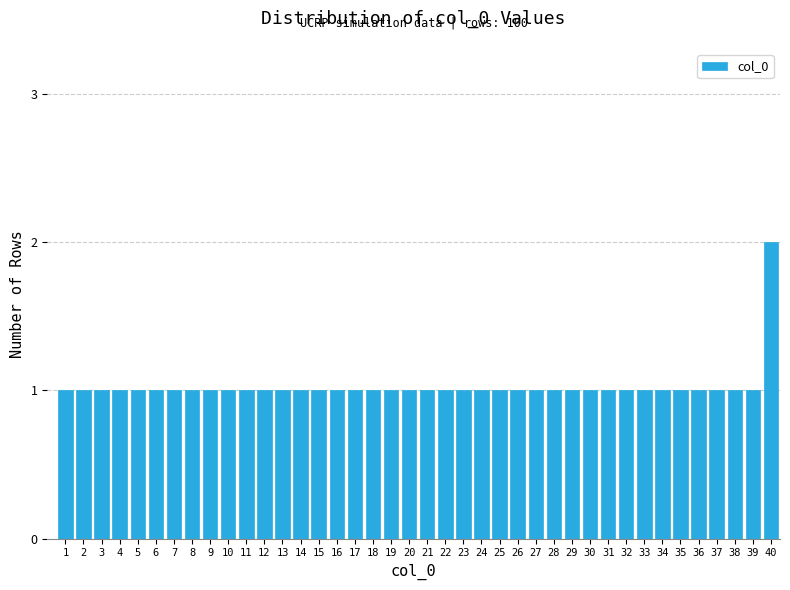

What is the ratio of the value at 26 to the value at 19?

1.0